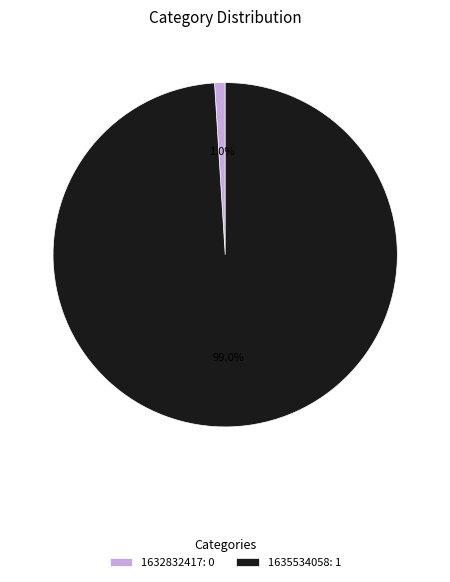

What is the largest slice in the pie chart?

1635534058